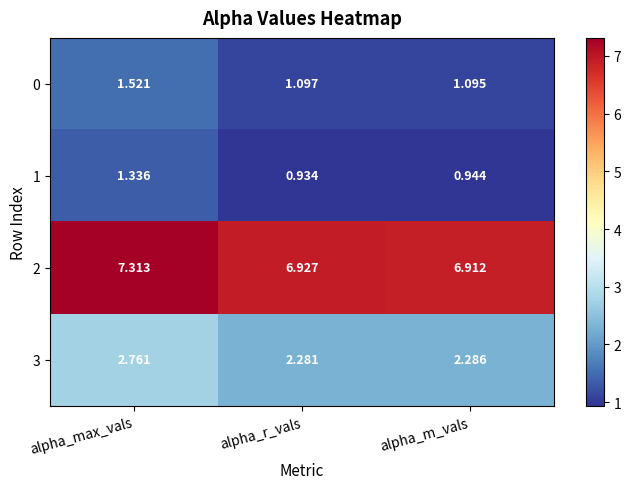

Which series has the largest total across all categories?

2